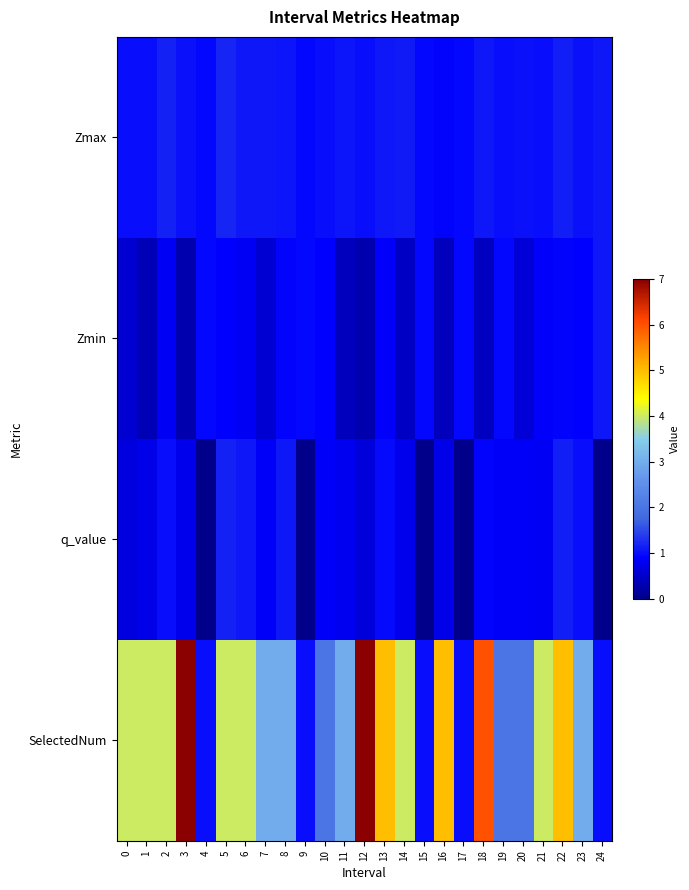

Reading left to right, list all the values displayed in this chart.

Zmax: 0=1.0	1=1.0	2=1.1	3=1.0	4=0.9	5=1.2	6=1.1	7=1.1	8=1.1	9=0.9	10=1.0	11=1.1	12=1.0	13=1.1	14=1.1	15=0.9	16=0.9	17=1.0	18=1.1	19=1.0	20=1.0	21=1.0	22=1.1	23=1.0	24=1.1
Zmin: 0=0.5	1=0.3	2=0.8	3=0.3	4=0.9	5=0.9	6=0.8	7=0.6	8=0.9	9=0.9	10=0.9	11=0.4	12=0.3	13=0.9	14=0.5	15=0.9	16=0.4	17=1.0	18=0.4	19=0.9	20=0.6	21=0.8	22=0.9	23=0.9	24=1.1
q_value: 0=0.6	1=0.7	2=1.0	3=0.8	4=0.0	5=1.1	6=1.1	7=0.8	8=1.1	9=0.0	10=0.8	11=0.8	12=0.6	13=1.0	14=0.8	15=0.0	16=0.7	17=0.0	18=0.9	19=0.8	20=0.8	21=0.8	22=1.1	23=1.0	24=0.0
SelectedNum: 0=4.0	1=4.0	2=4.0	3=7.0	4=1.0	5=4.0	6=4.0	7=3.0	8=3.0	9=1.0	10=2.0	11=3.0	12=7.0	13=5.0	14=4.0	15=1.0	16=5.0	17=1.0	18=6.0	19=2.0	20=2.0	21=4.0	22=5.0	23=3.0	24=1.0